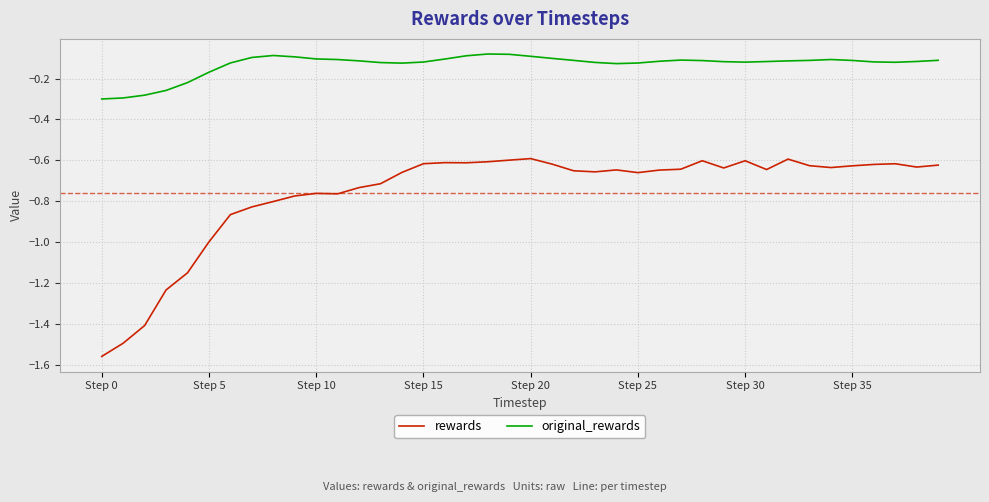

True or false: original_rewards and rewards intersect in this chart.

False